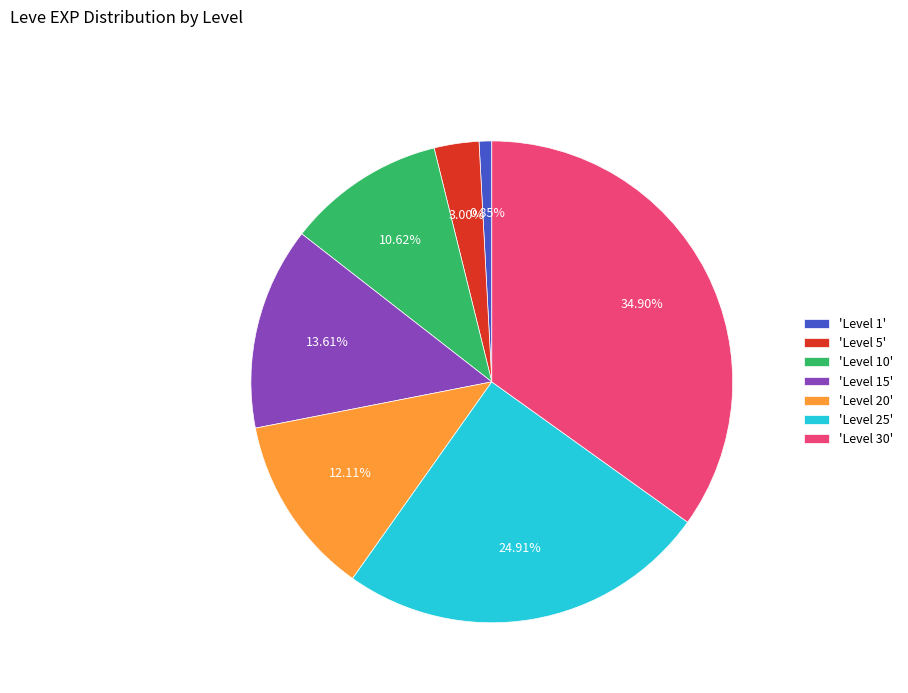

Which category has the biggest portion of the pie?

'Level 30'